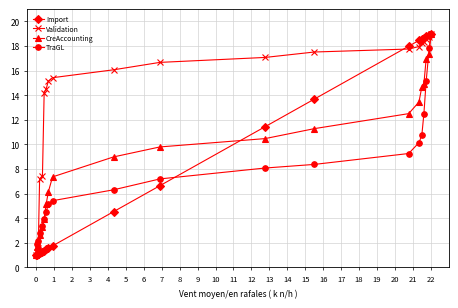

How many categories are shown in the chart?

20